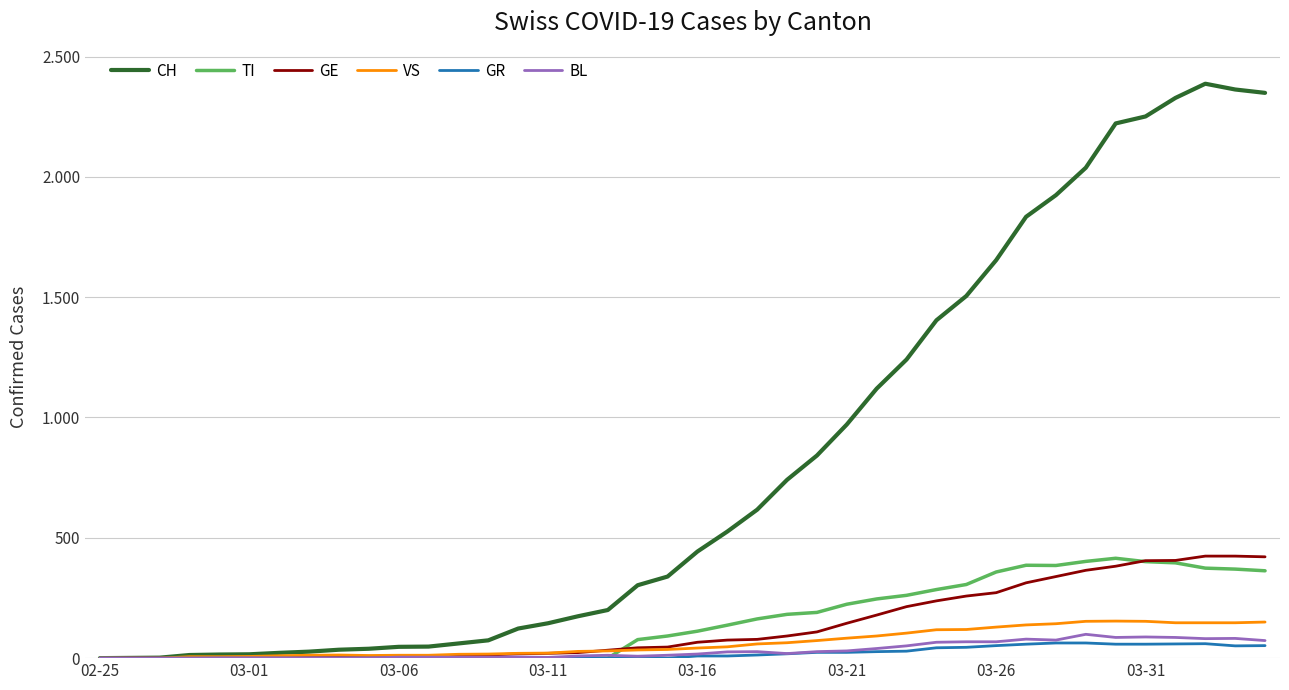

What is the difference between the second highest and second lowest values in the VS series?

153